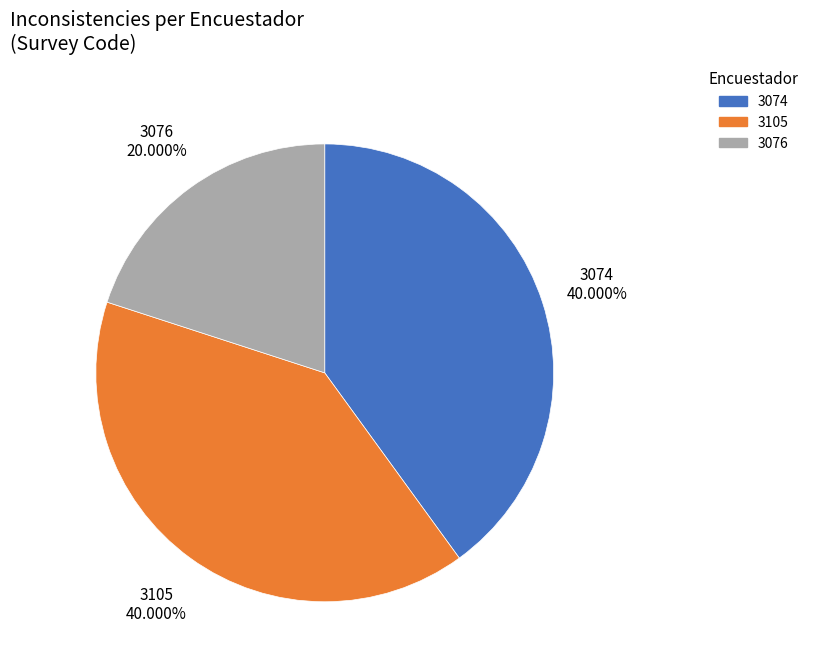

What percentage is the 3105 slice, to the nearest percent?

40%